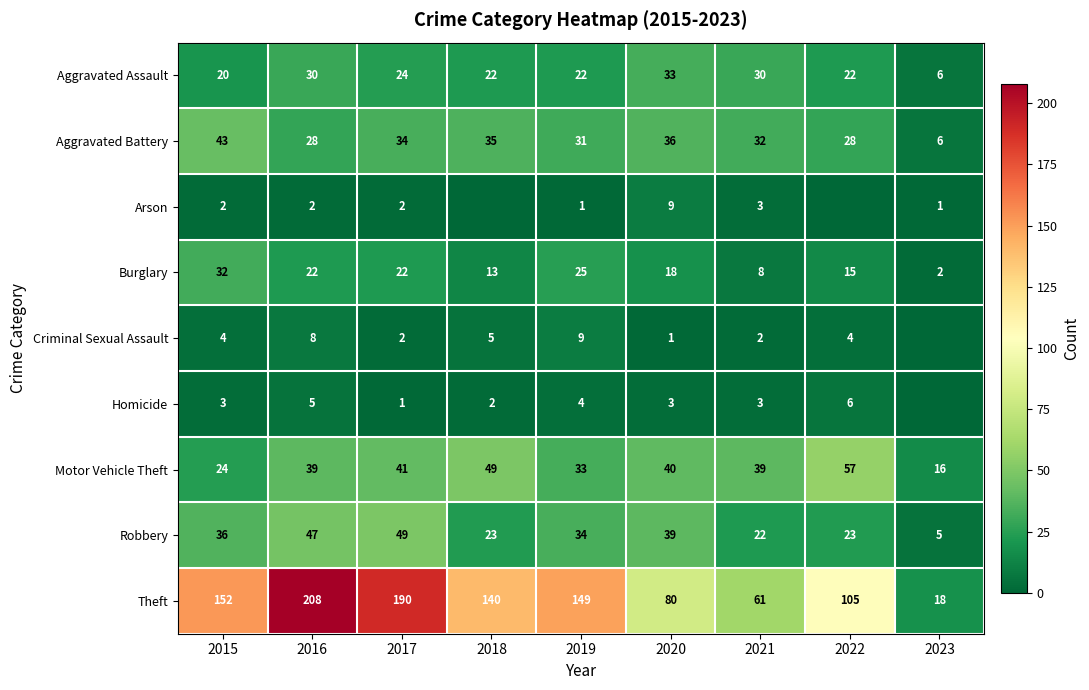

What is the difference between the maximum and minimum values in the Aggravated Battery series?

37